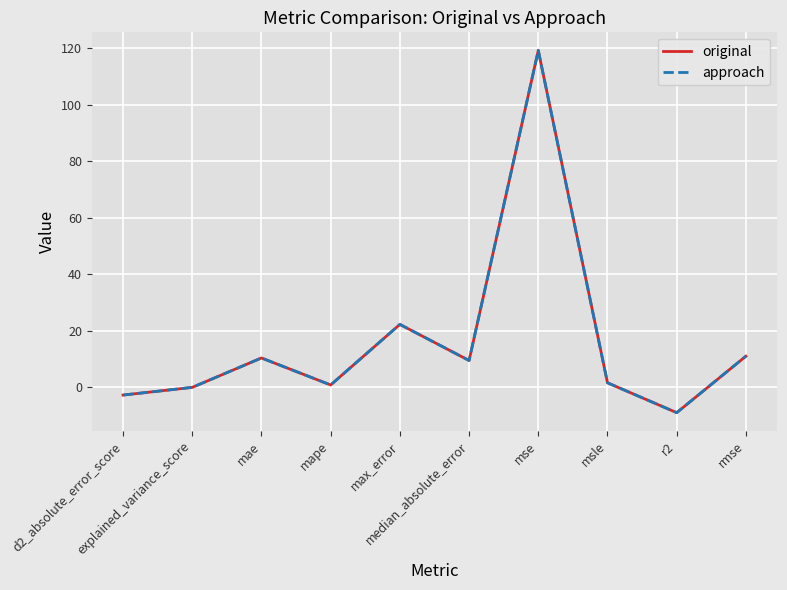

What is the label of the 10th point from the right?

d2_absolute_error_score